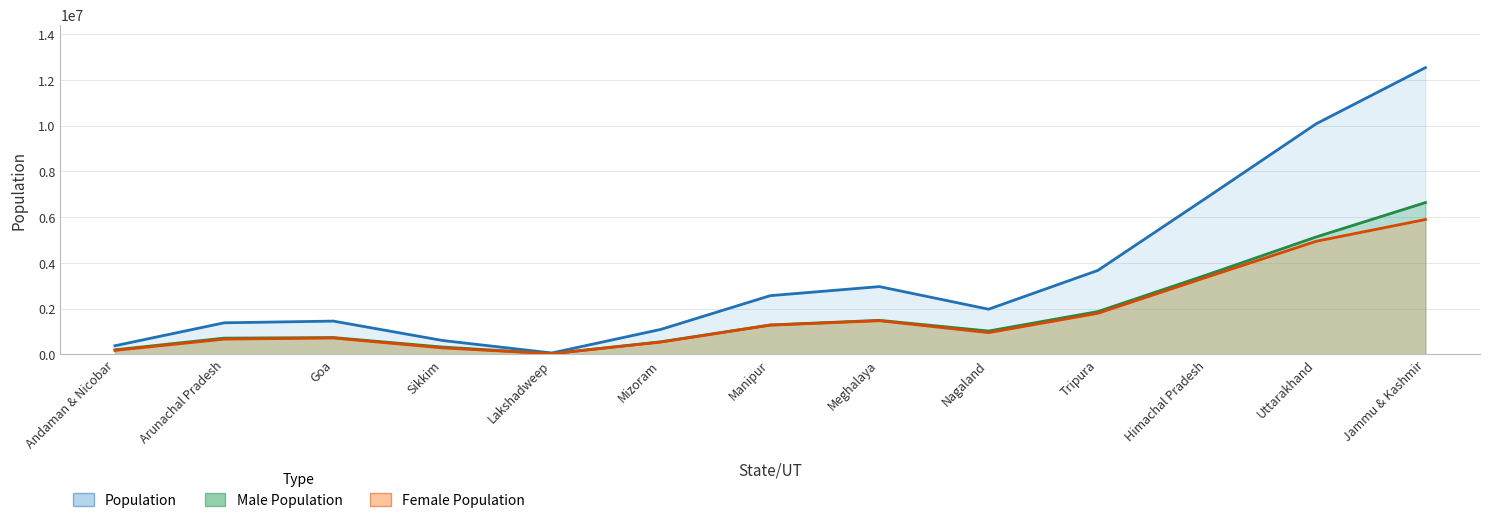

What is the sum of all Female Population values?

22168212